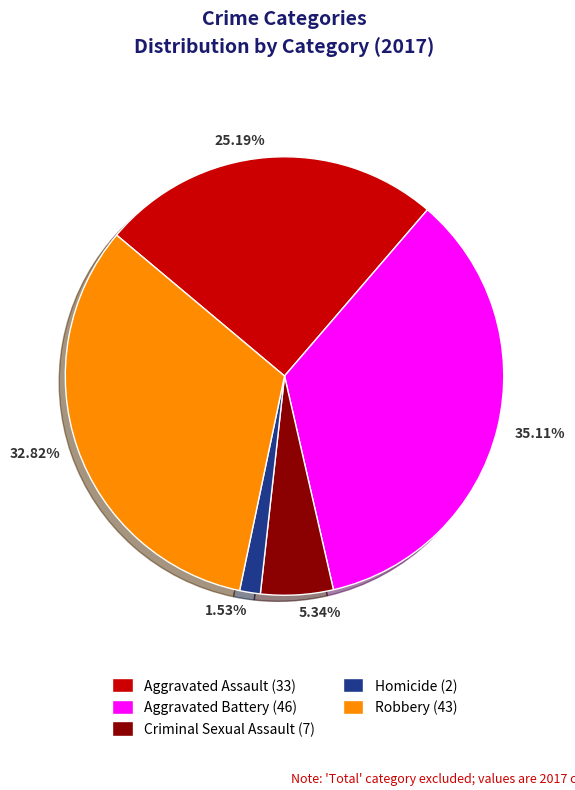

Does 5.34% account for over 50% of the chart?

No